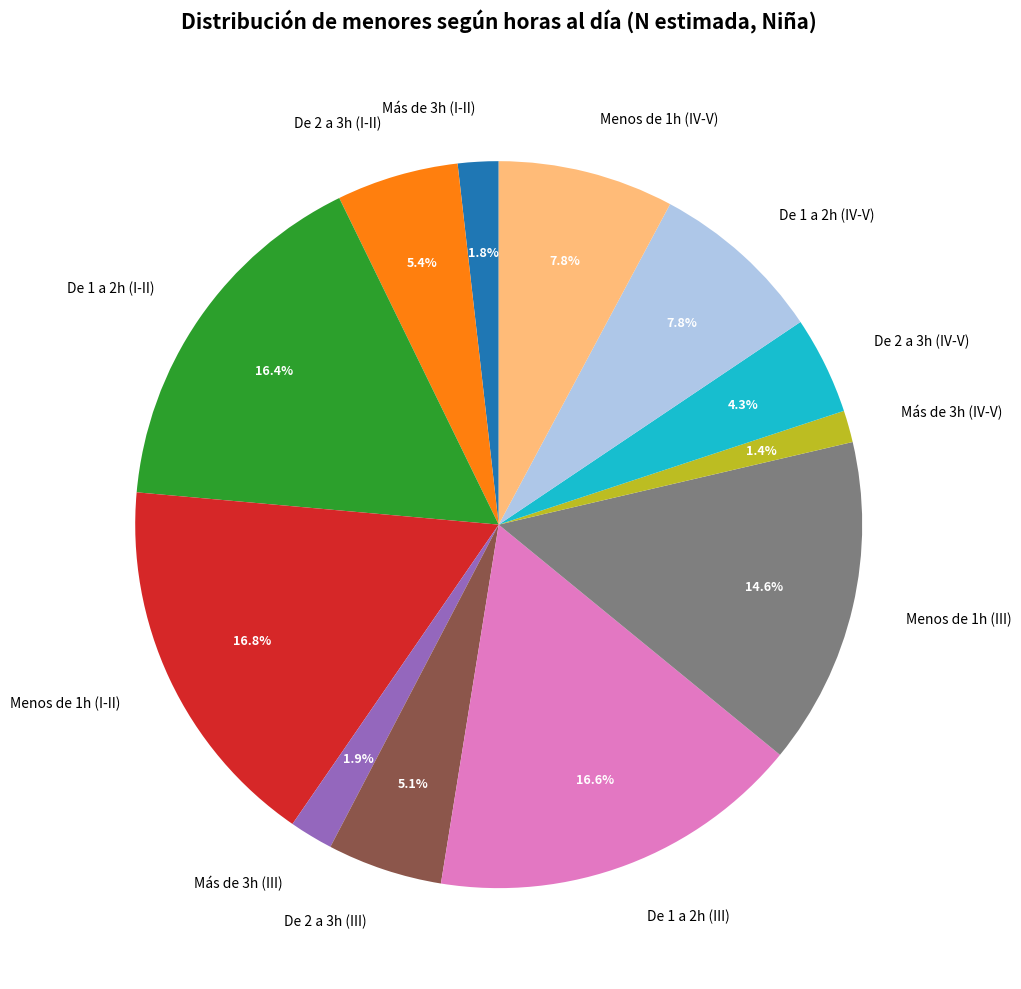

True or false: Más de 3h (IV-V) accounts for 1% of the total.

True